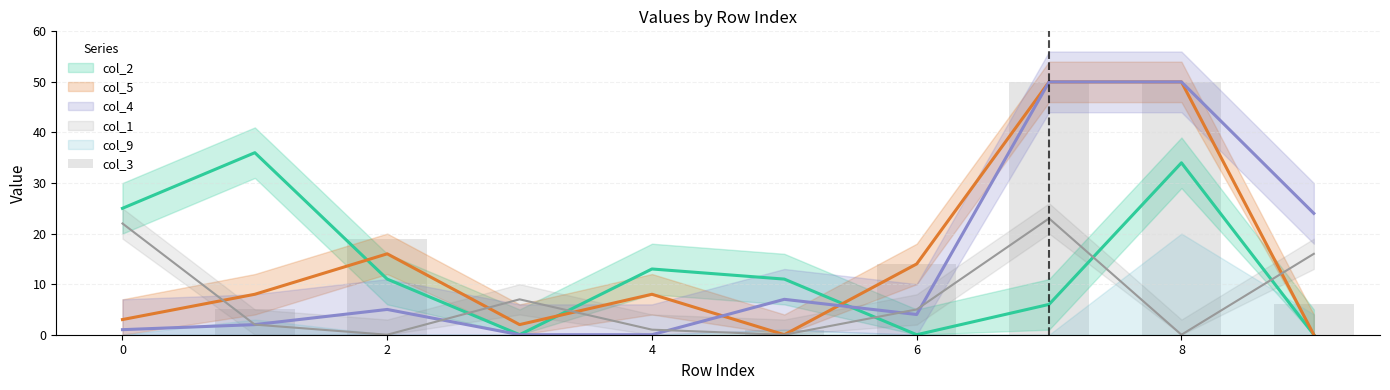

Does the chart contain any negative values?

No